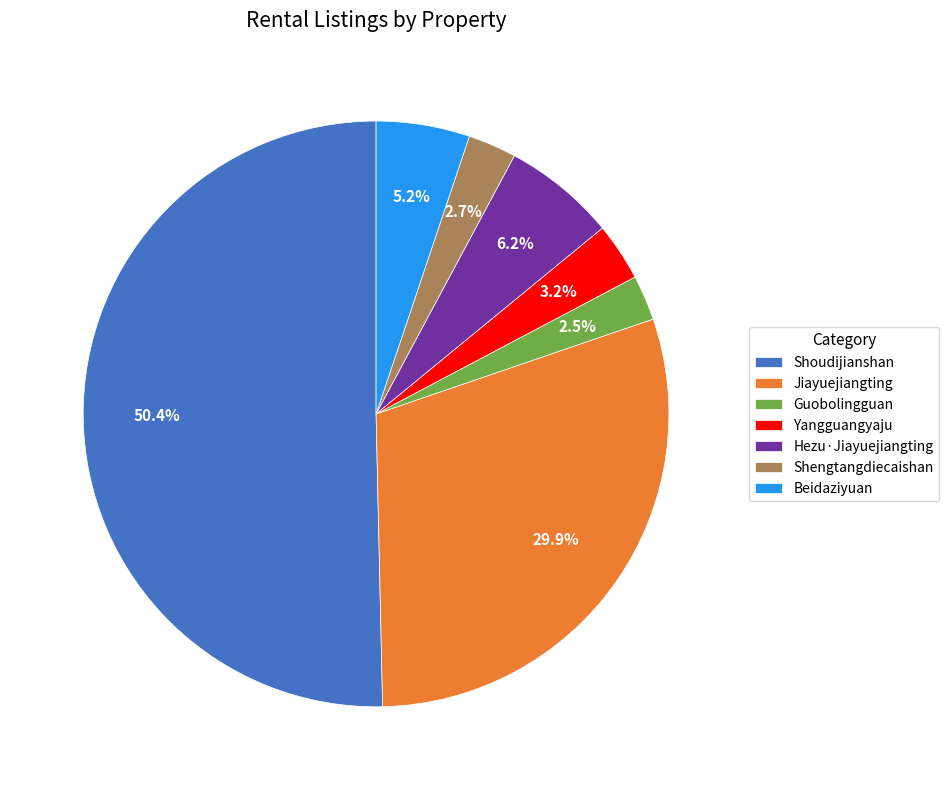

What is the largest slice in the pie chart?

Shoudijianshan